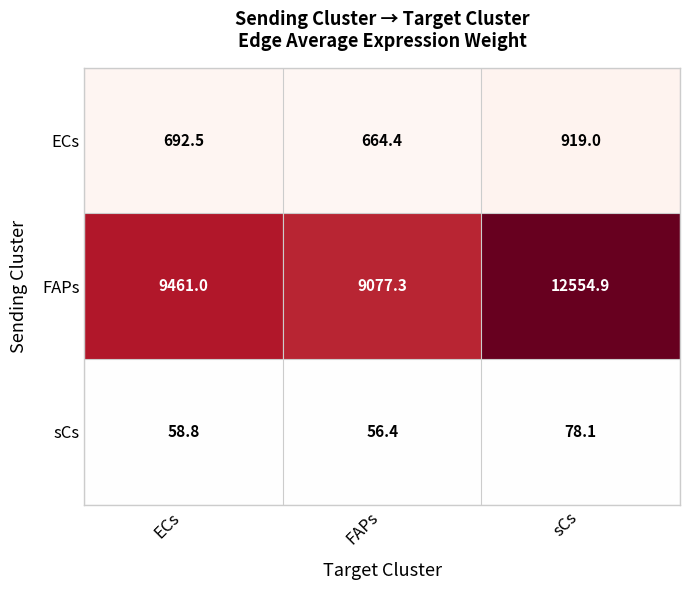

True or false: ECs has a value of 919.0 at sCs.

True